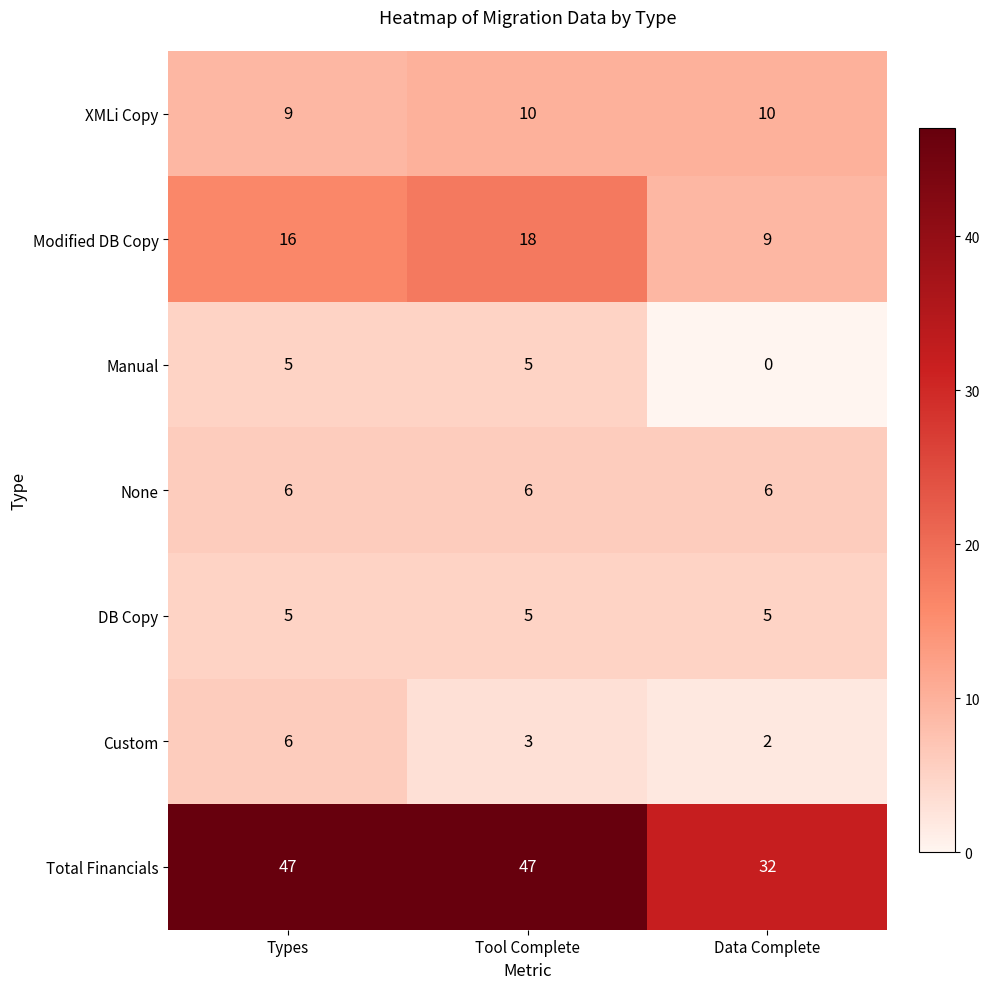

Rank the series at Data Complete from lowest to highest value.

Manual, Custom, DB Copy, None, Modified DB Copy, XMLi Copy, Total Financials